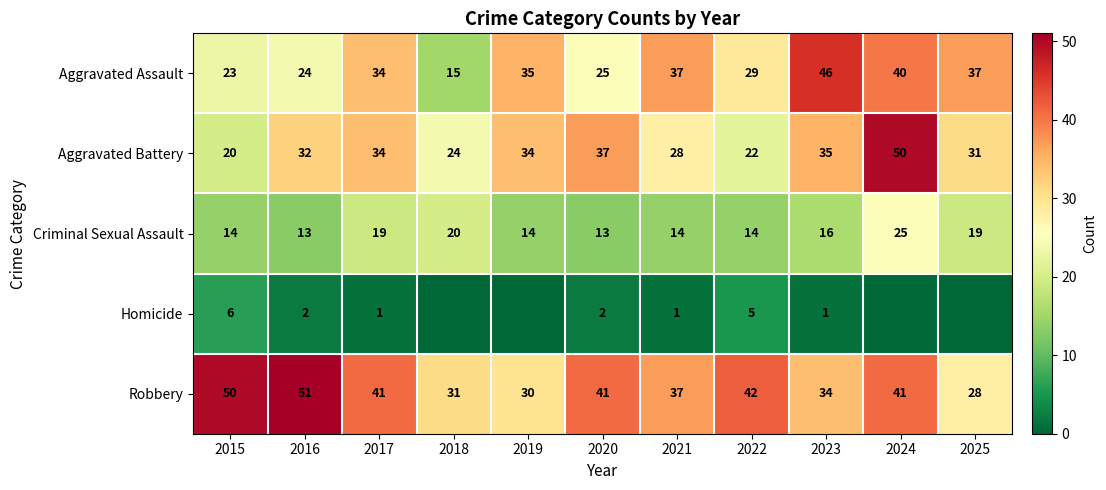

What is the sum of all Aggravated Battery values?

347